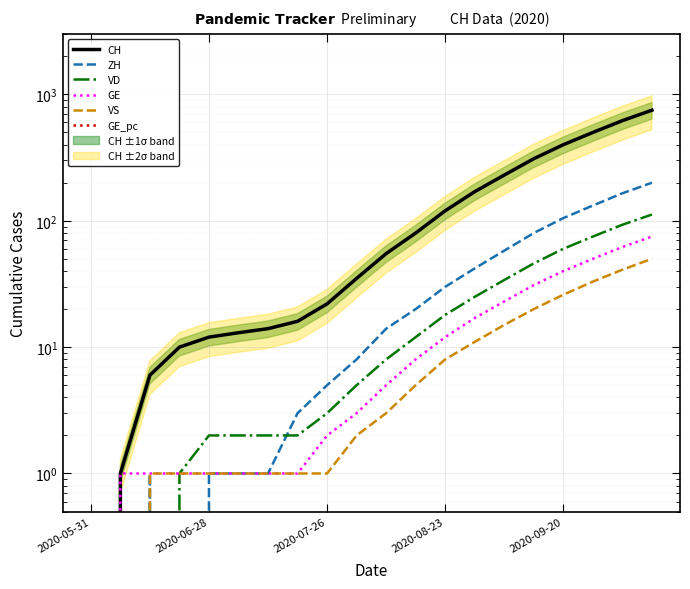

Which series has the largest range (max minus min)?

CH